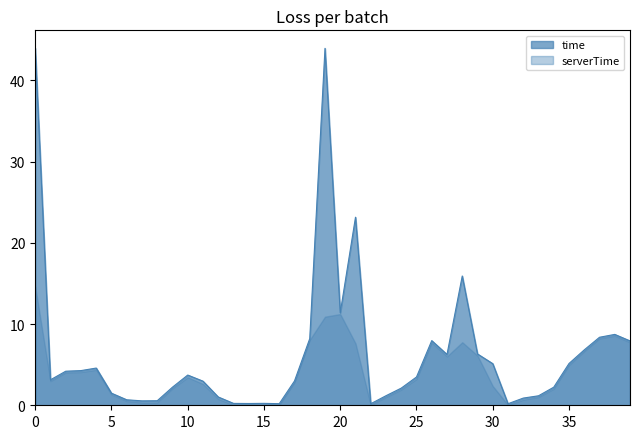

Which series has the largest total across all categories?

time